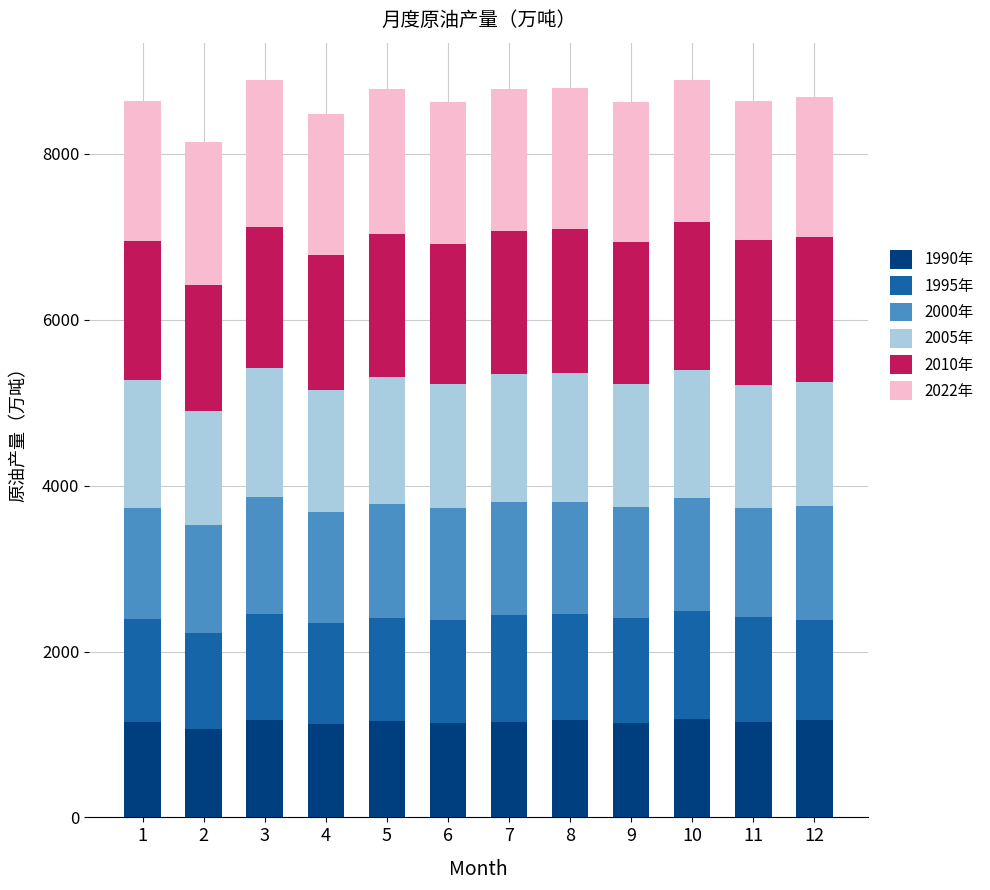

How many data points in 1990年 are less than 1156?

6